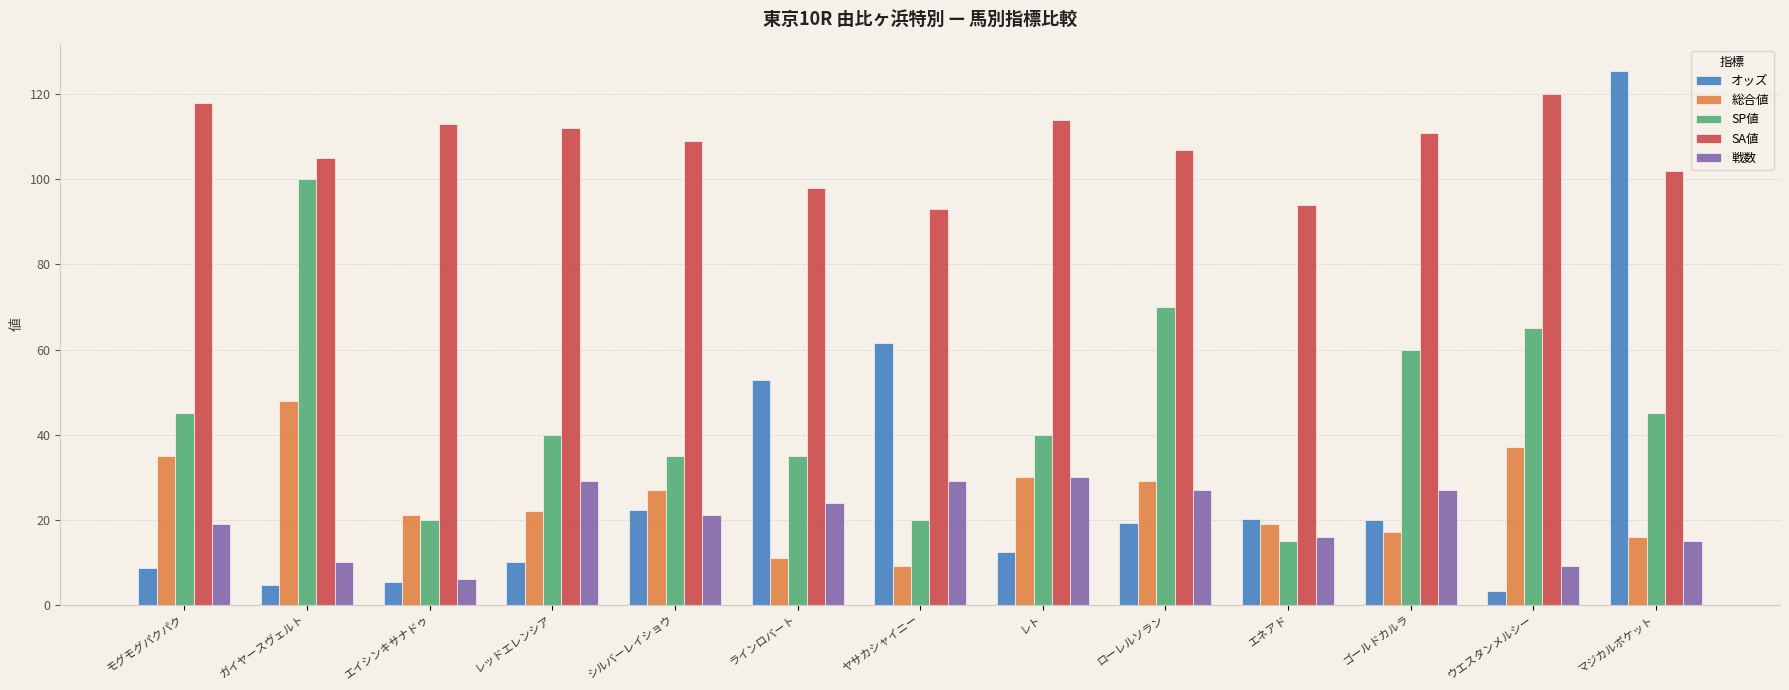

Which category has the highest value across all series?

マジカルポケット